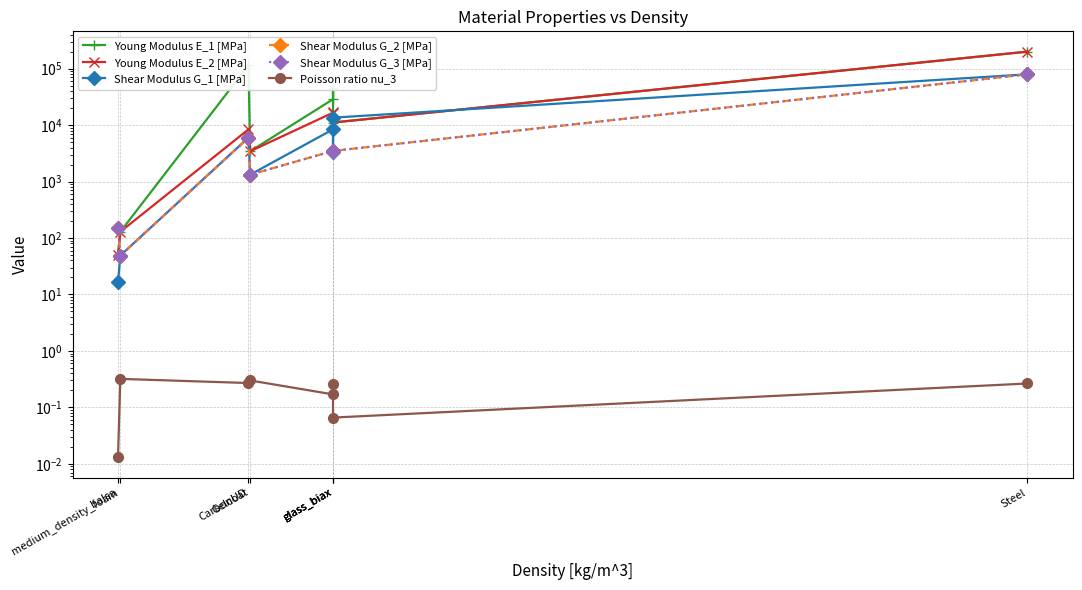

What is the sum of the Young Modulus E_2 [MPa] values at CarbonUD and glass_biax?

25390.0